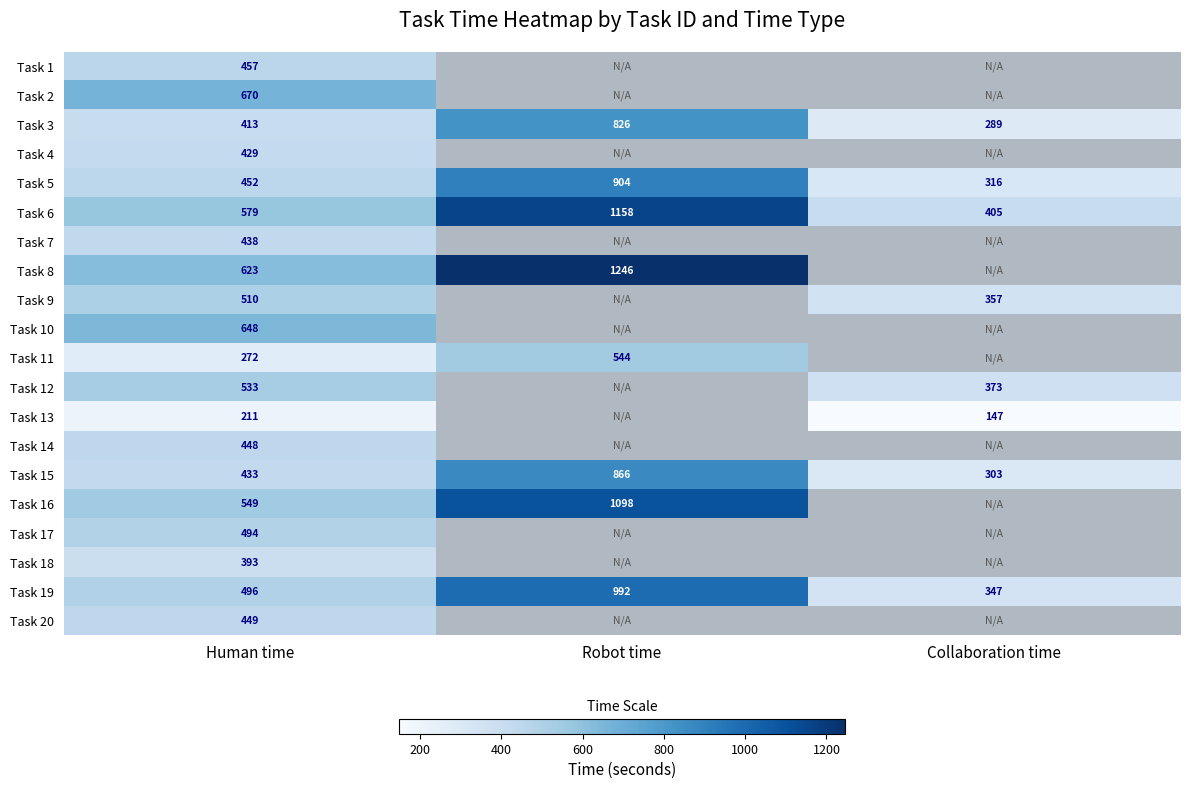

At which category is the sum across all series the highest?

Human time